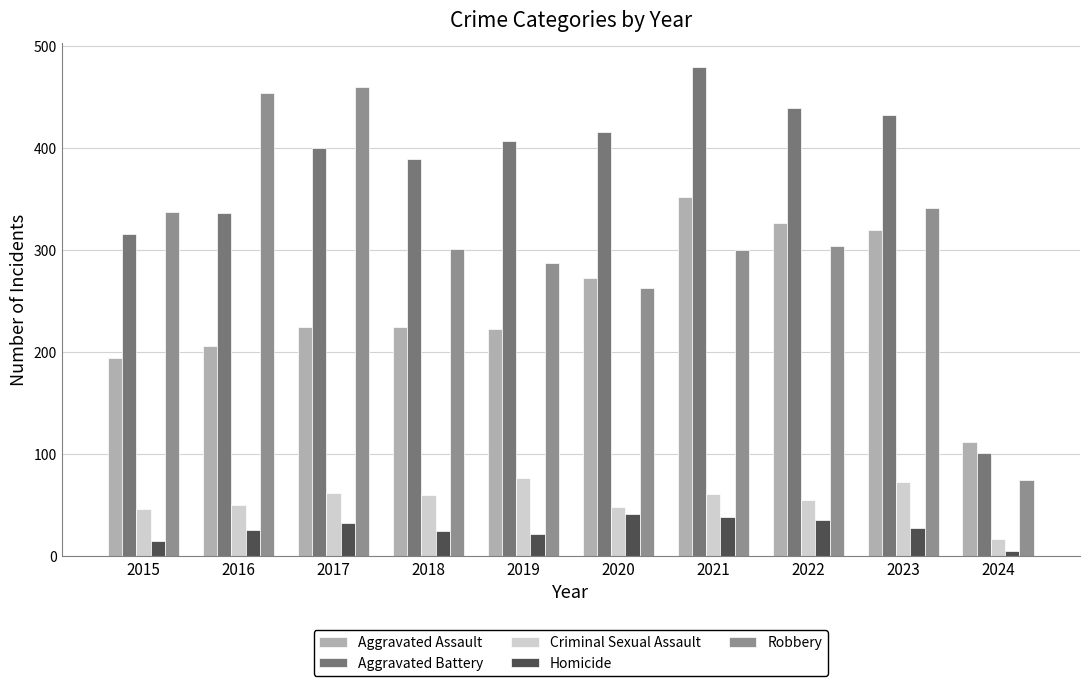

Which series has the largest range (max minus min)?

Robbery